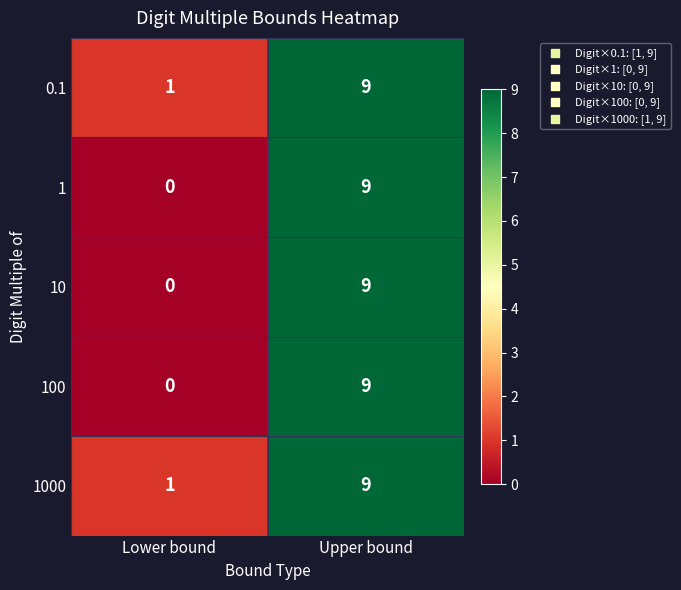

Reading left to right, list all the values displayed in this chart.

0.1: 1	9
1: 0	9
10: 0	9
100: 0	9
1000: 1	9